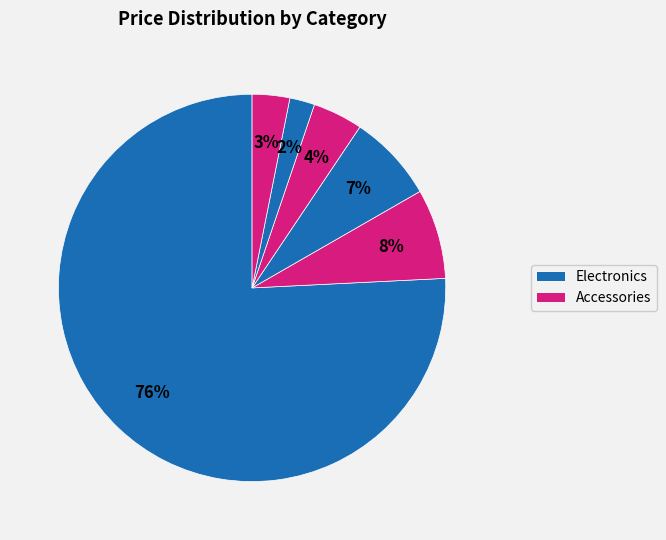

How many slices are in this pie chart?

6